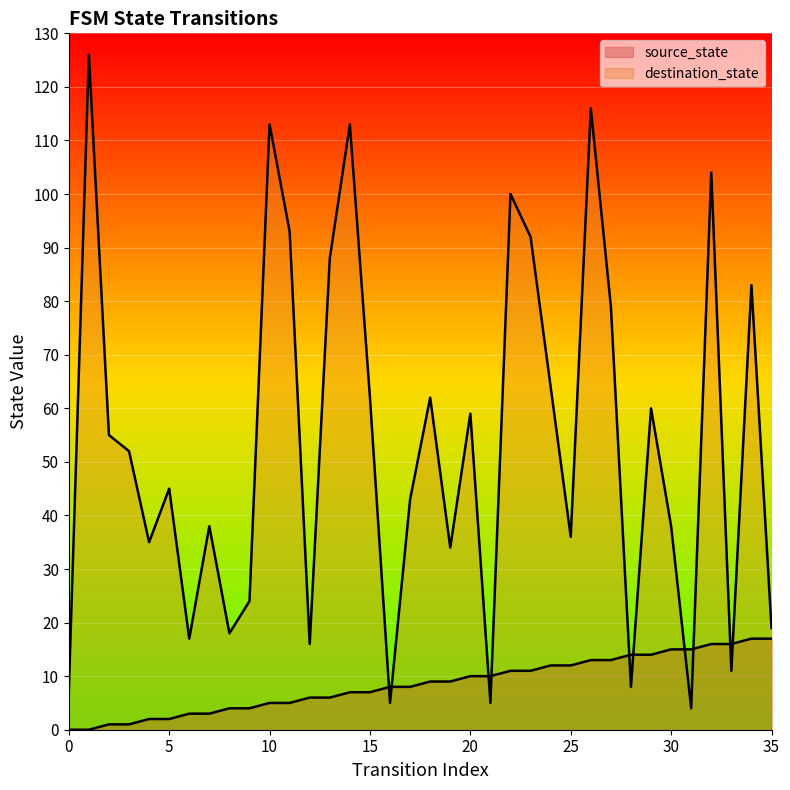

How many interior local valleys does the destination_state series have?

11